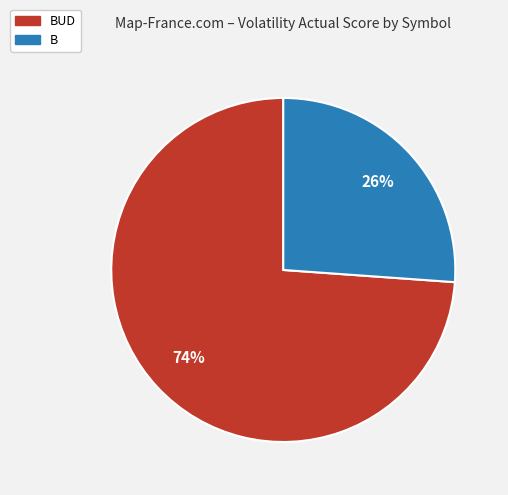

What is the largest slice in the pie chart?

BUD